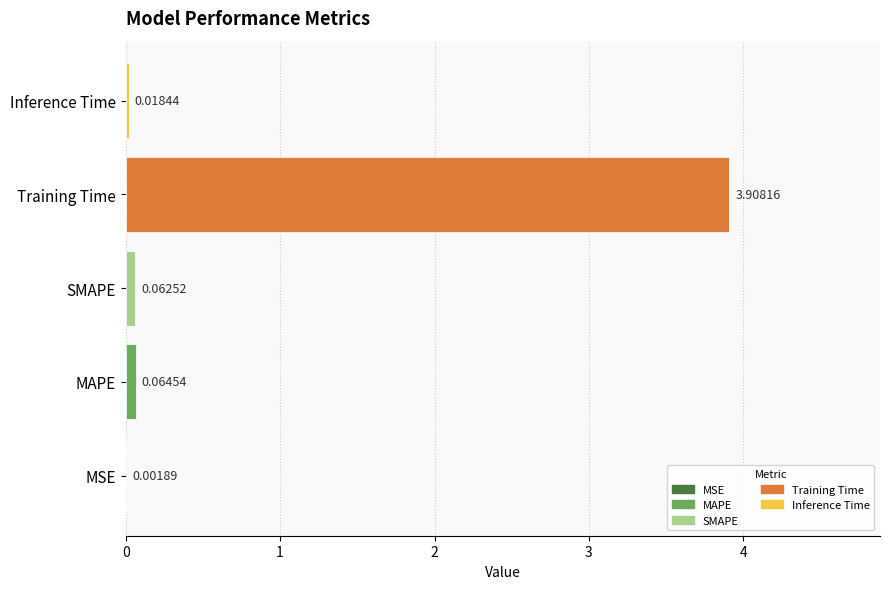

At which label is the value closest to 1?

MAPE